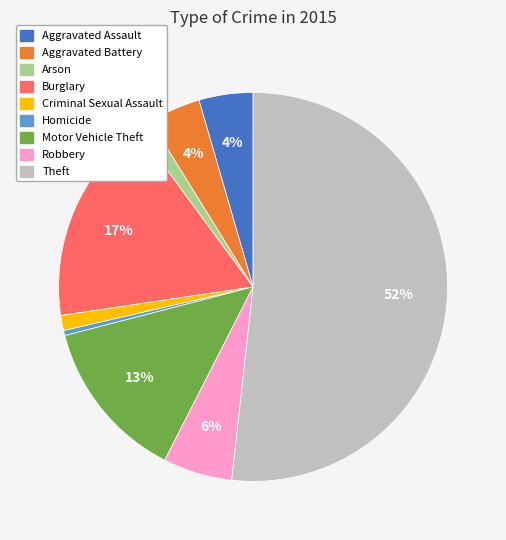

What is the smallest slice in the pie chart?

Homicide